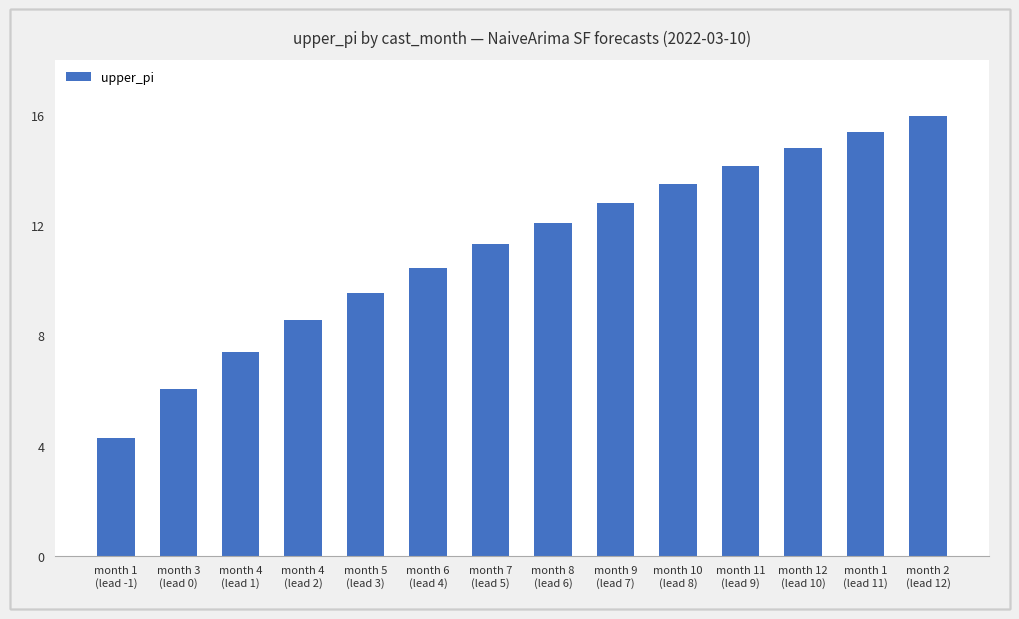

Reading left to right, transcribe all the data shown in this chart.

4.3	6.0	7.4	8.5	9.5	10.5	11.3	12.1	12.8	13.5	14.2	14.8	15.4	16.0